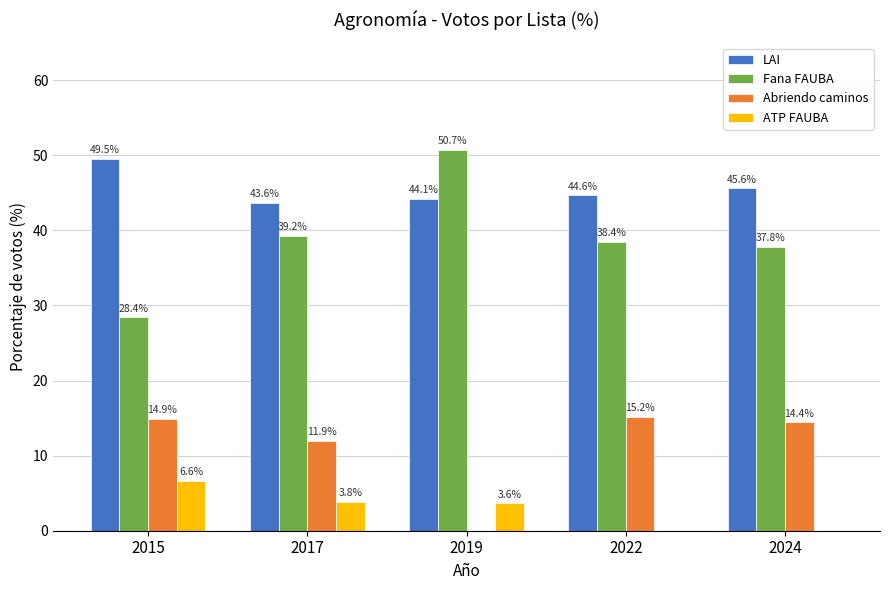

At which label is LAI closest to 46?

2024